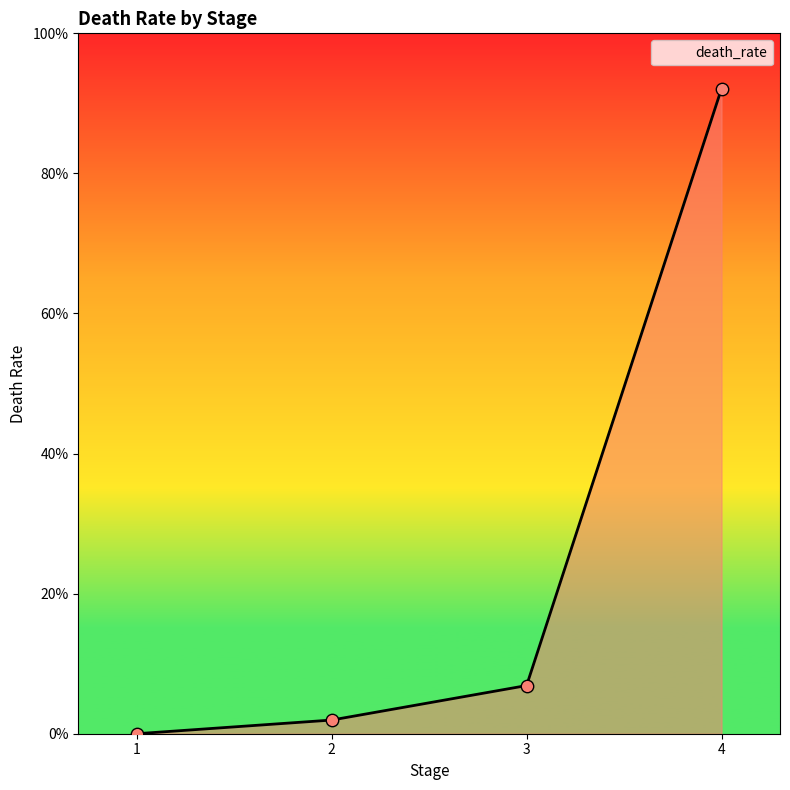

Does the chart have visible grid lines?

No